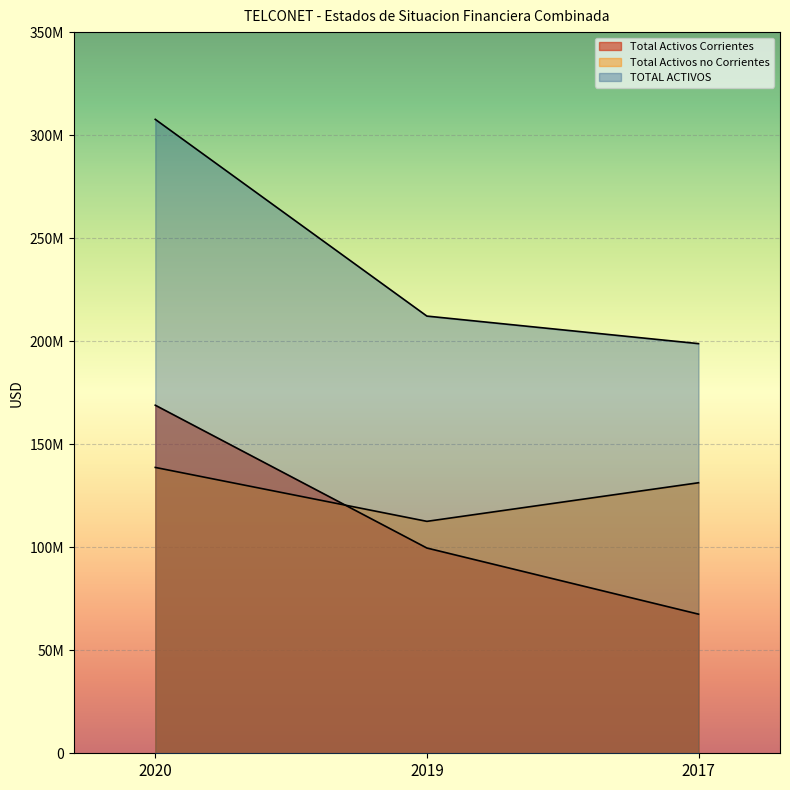

At which label does TOTAL ACTIVOS reach its peak?

2020